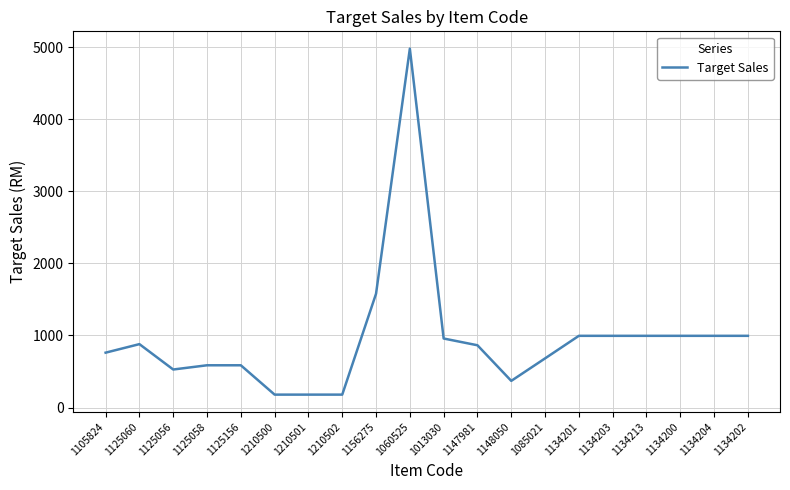

Count the number of categories in the chart.

20